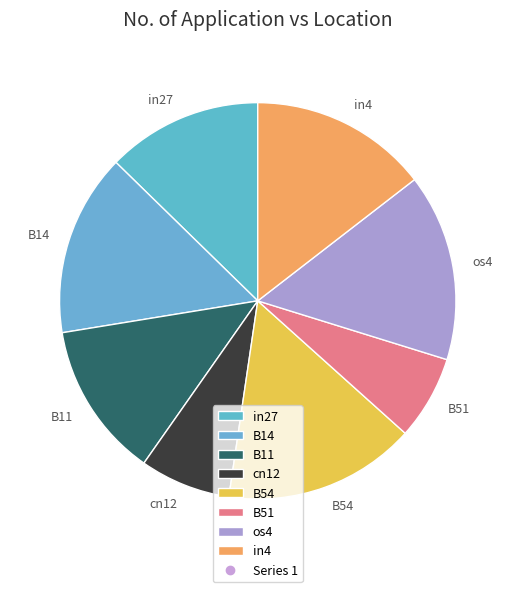

True or false: B54 accounts for 16% of the total.

True